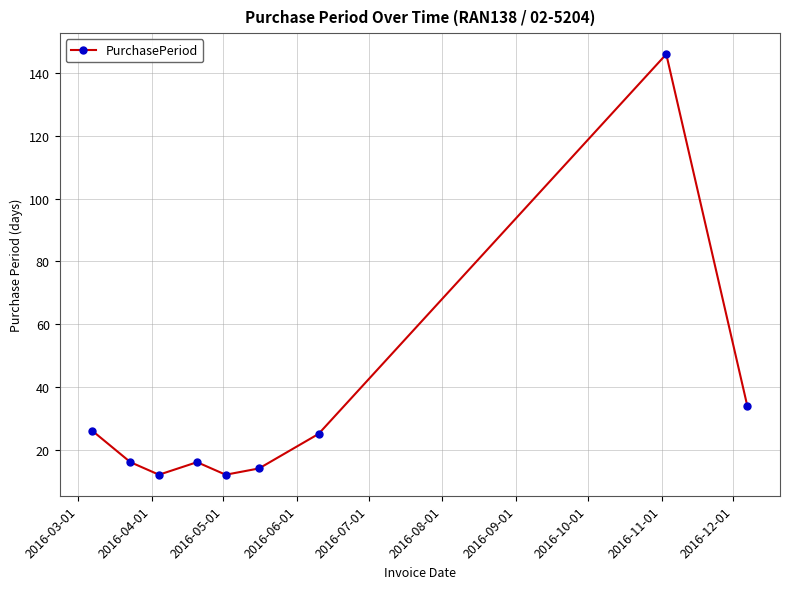

What is the sum of all values?

301